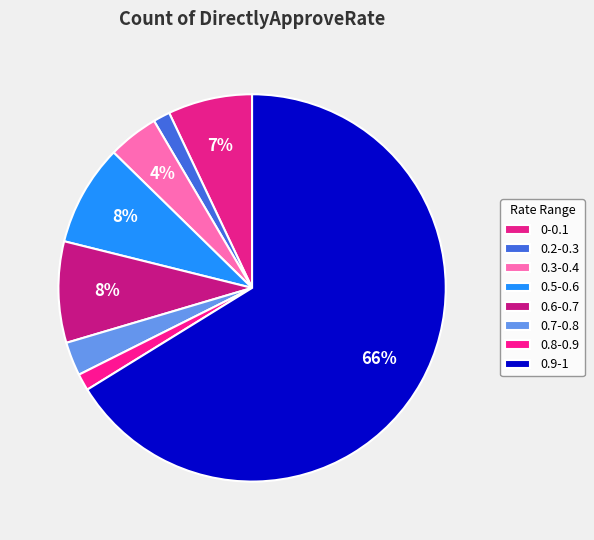

To the nearest percent, what is the average slice percentage?

12%